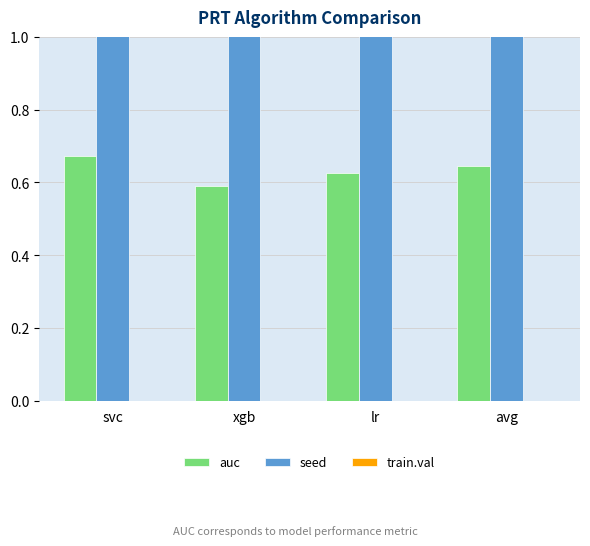

What is the total value across all series at lr?

3.6